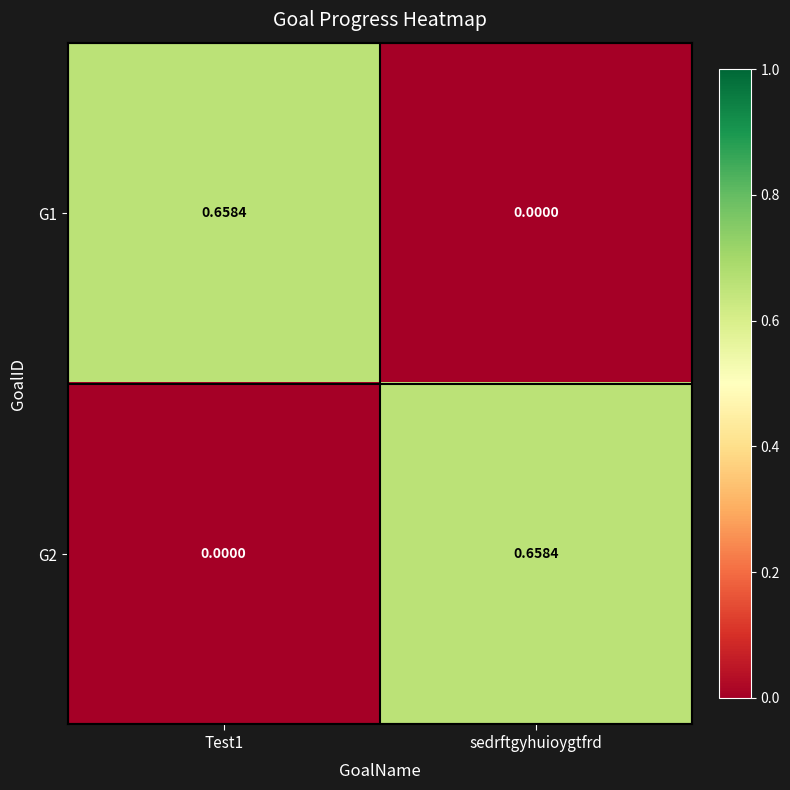

Which category has the lowest value in the G1 series?

sedrftgyhuioygtfrd